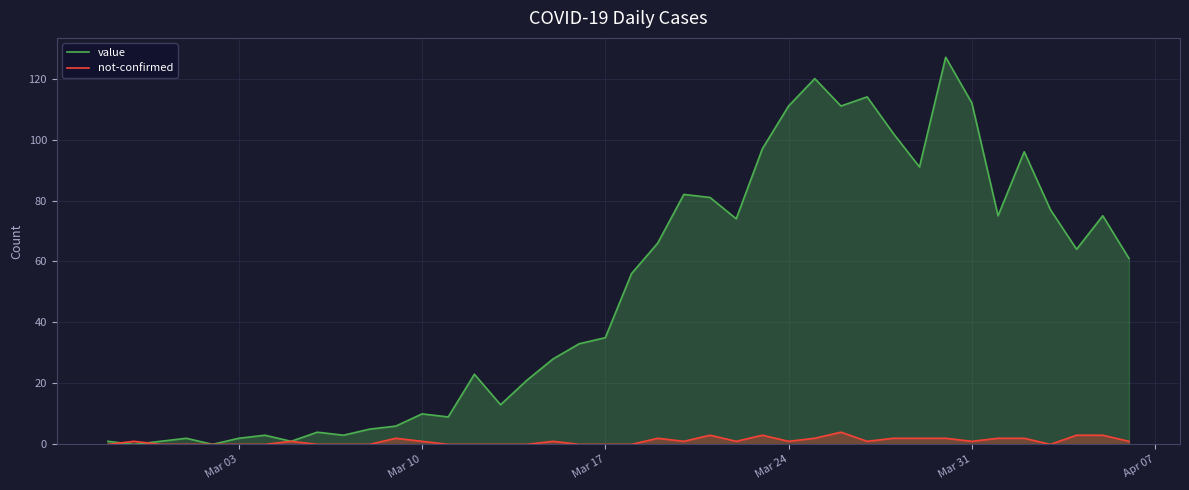

Rank the series by their average value, from lowest to highest.

not-confirmed, value